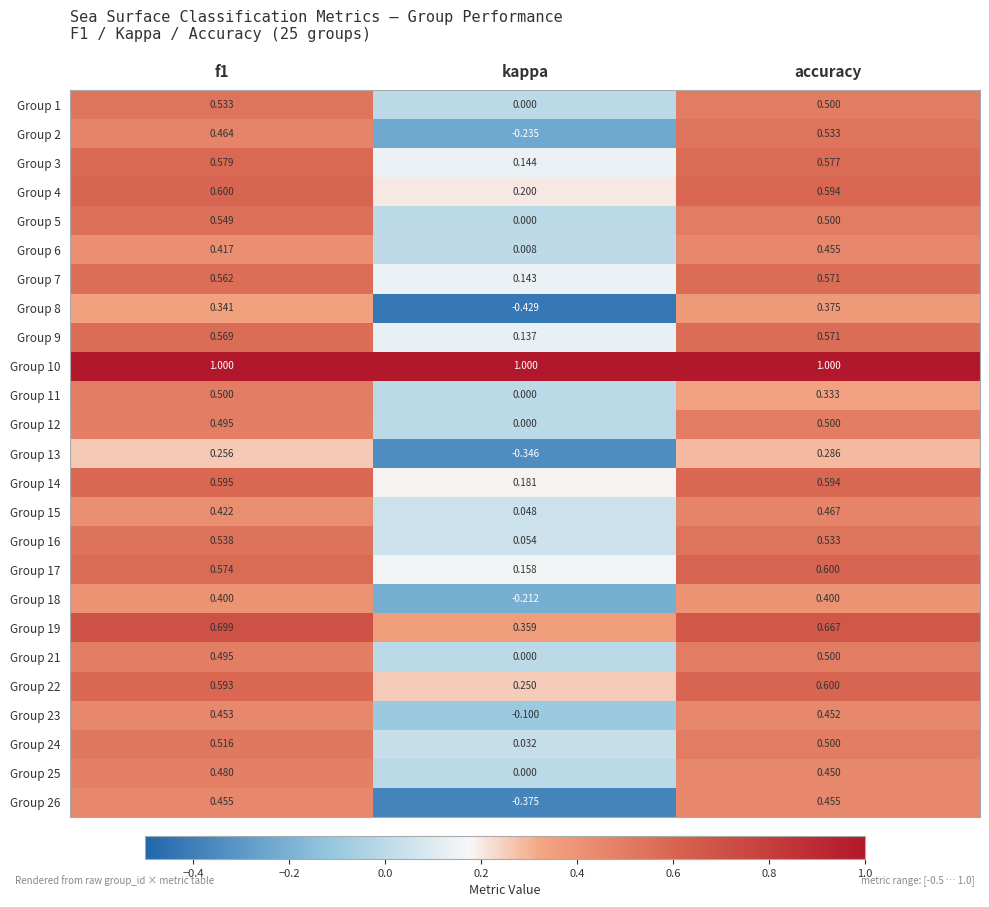

At which category does the chart reach its minimum across all series?

kappa